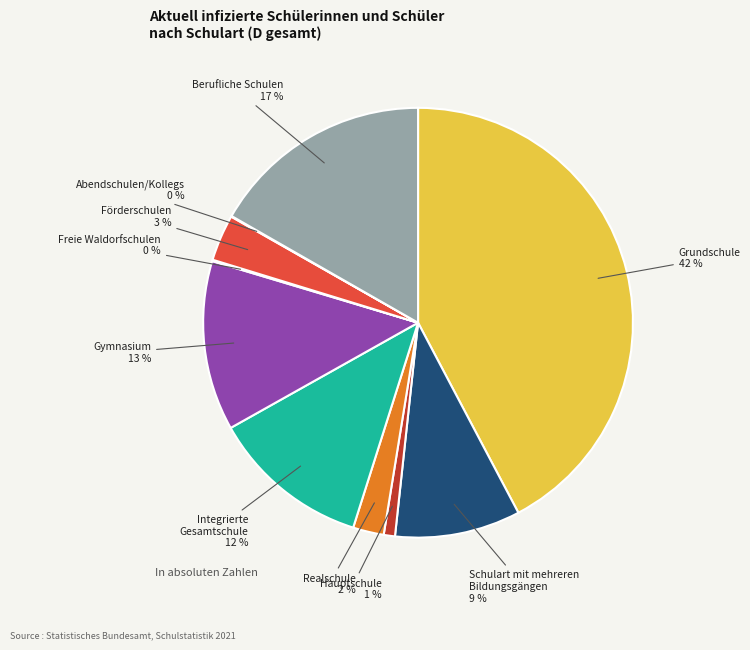

Is there any slice that represents more than half of the pie?

No